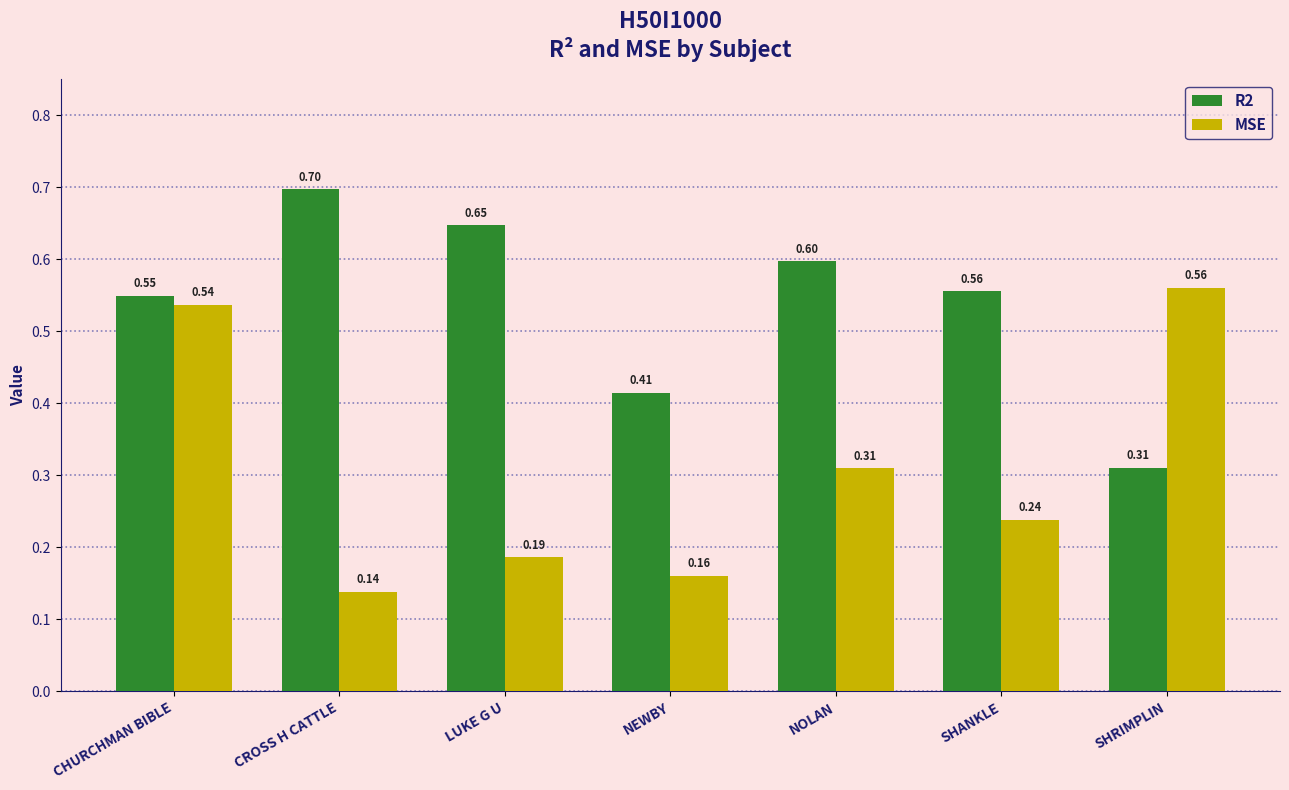

What is the highest value of the MSE series?

0.6